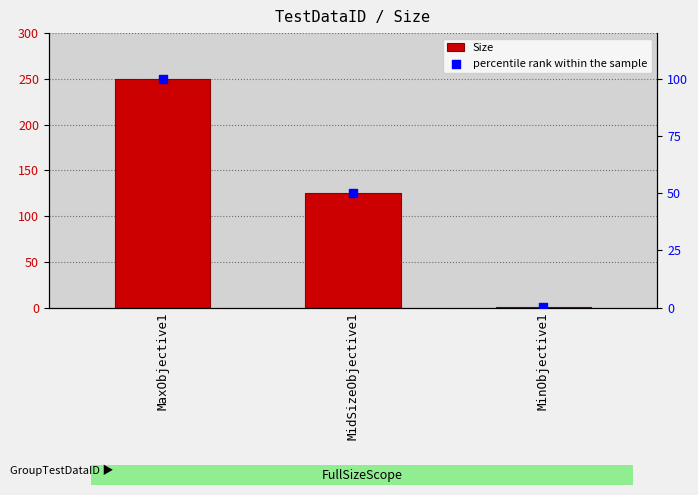

At how many categories does at least one series exceed 58?

2